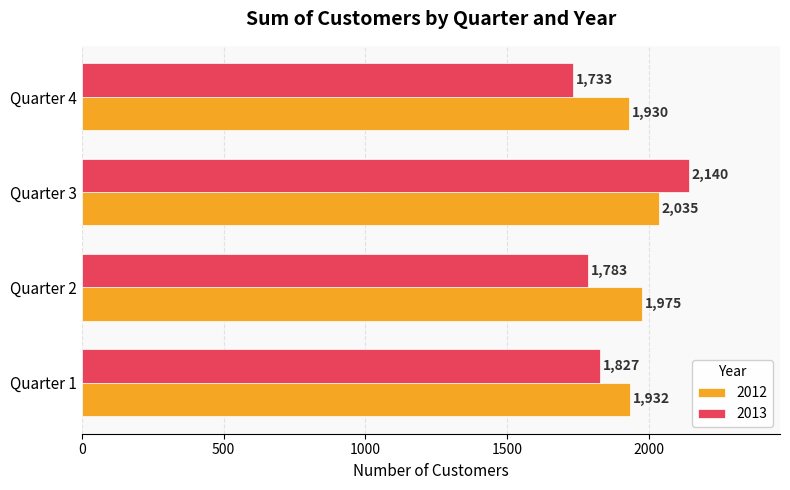

What are all the series names shown in the legend?

2012, 2013